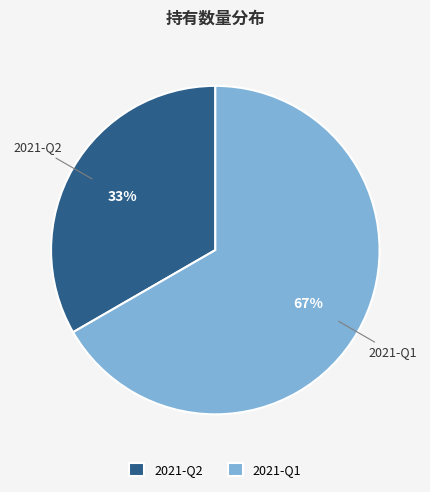

To the nearest percent, what is the combined percentage of 2021-Q1 and 2021-Q2?

100%